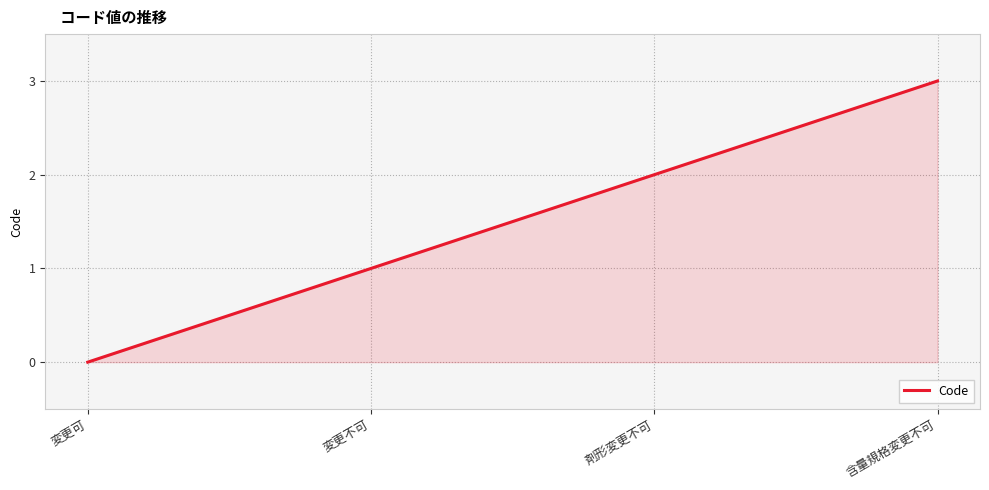

The value at 変更不可 is 1. True or false?

True